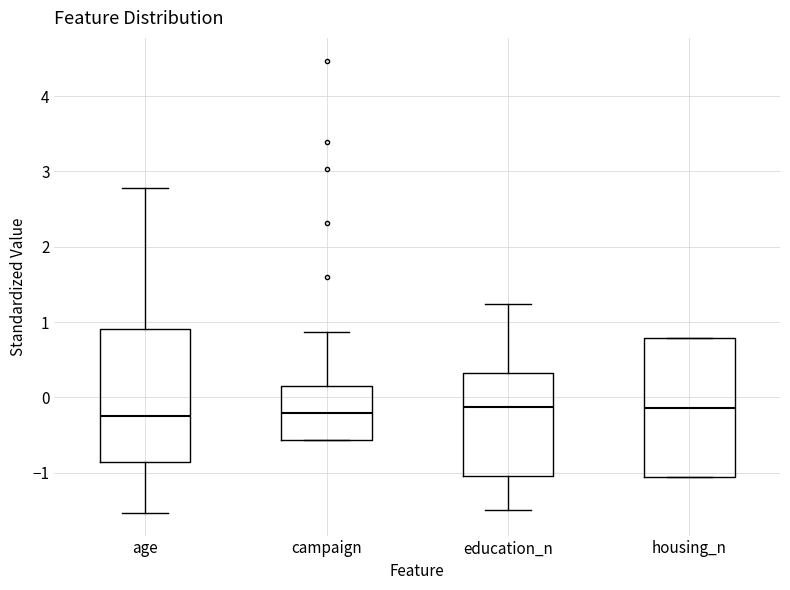

Where does the lower whisker of the box for education_n end on the y-axis? The values are not printed on the chart, so give them approximately, as read against the axis.

-1.5